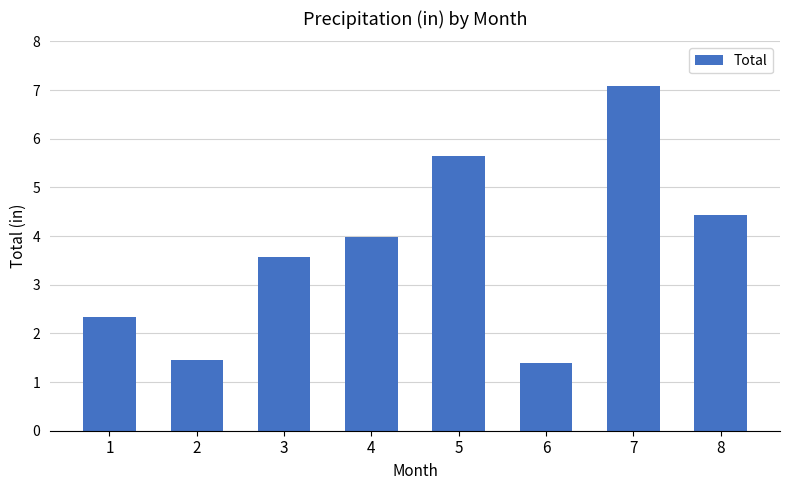

What is the smallest value displayed?

1.4